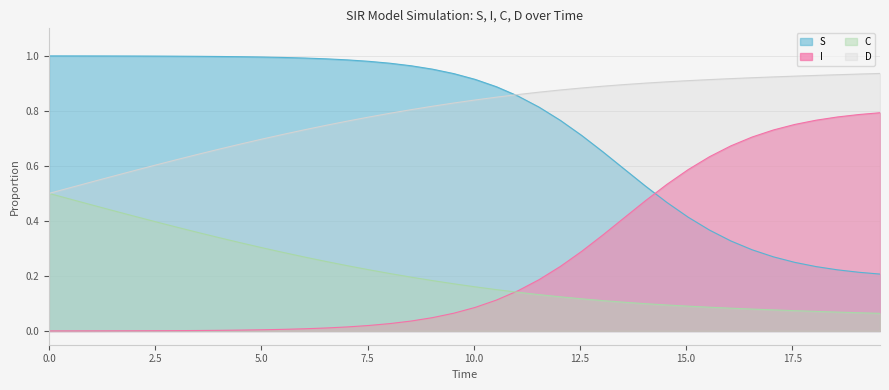

After their last crossing, which series has the higher values: S or I?

I